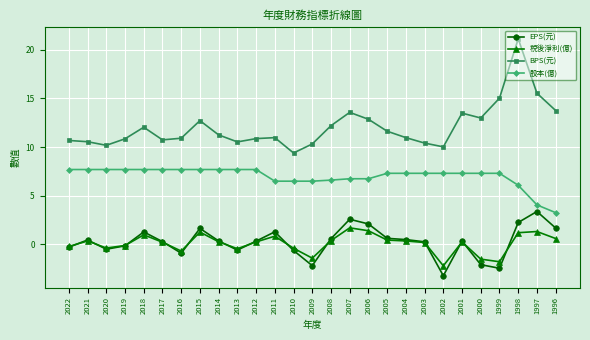

What value does the 股本(億) series have at 2022?

7.7